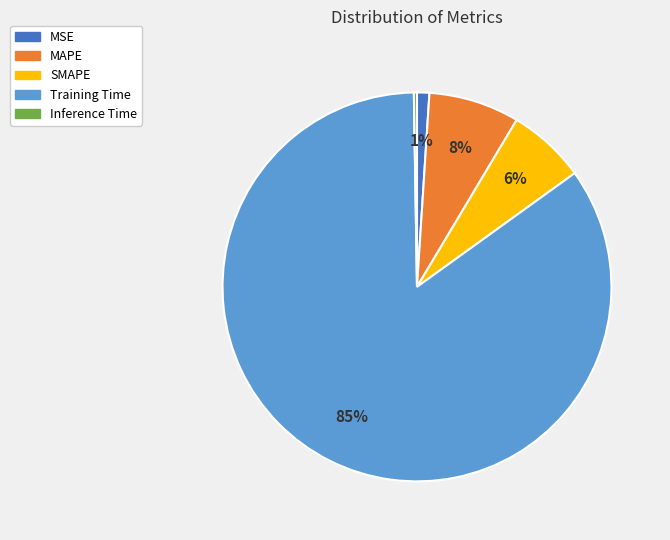

True or false: MAPE accounts for 1% of the total.

False